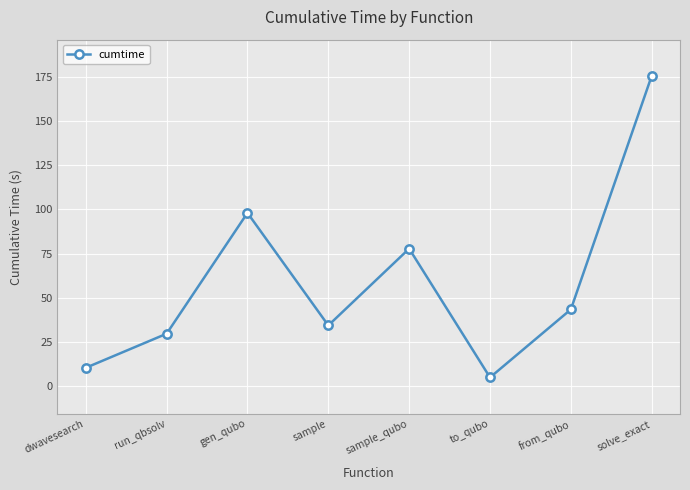

What is the label of the 1st point from the right?

solve_exact